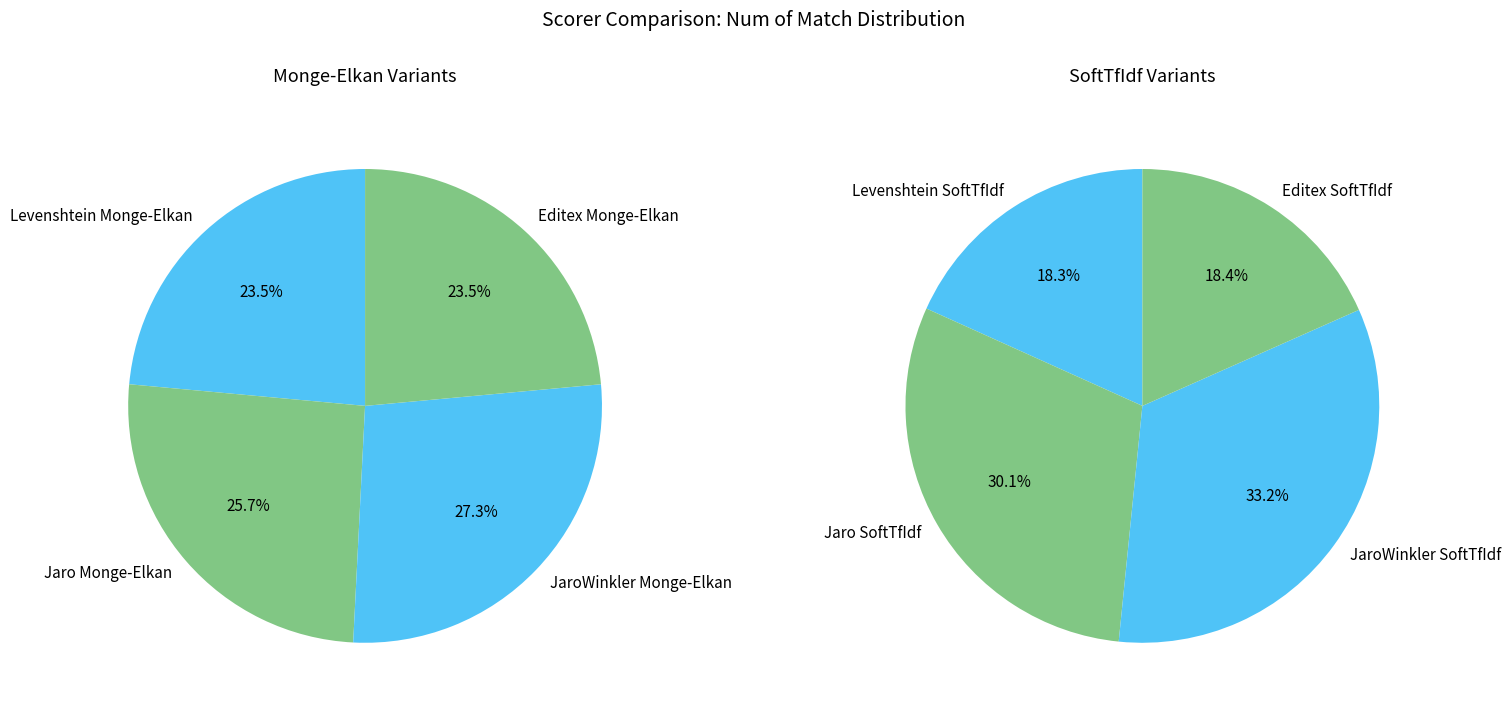

Which category has the biggest portion of the pie?

JaroWinkler Monge-Elkan